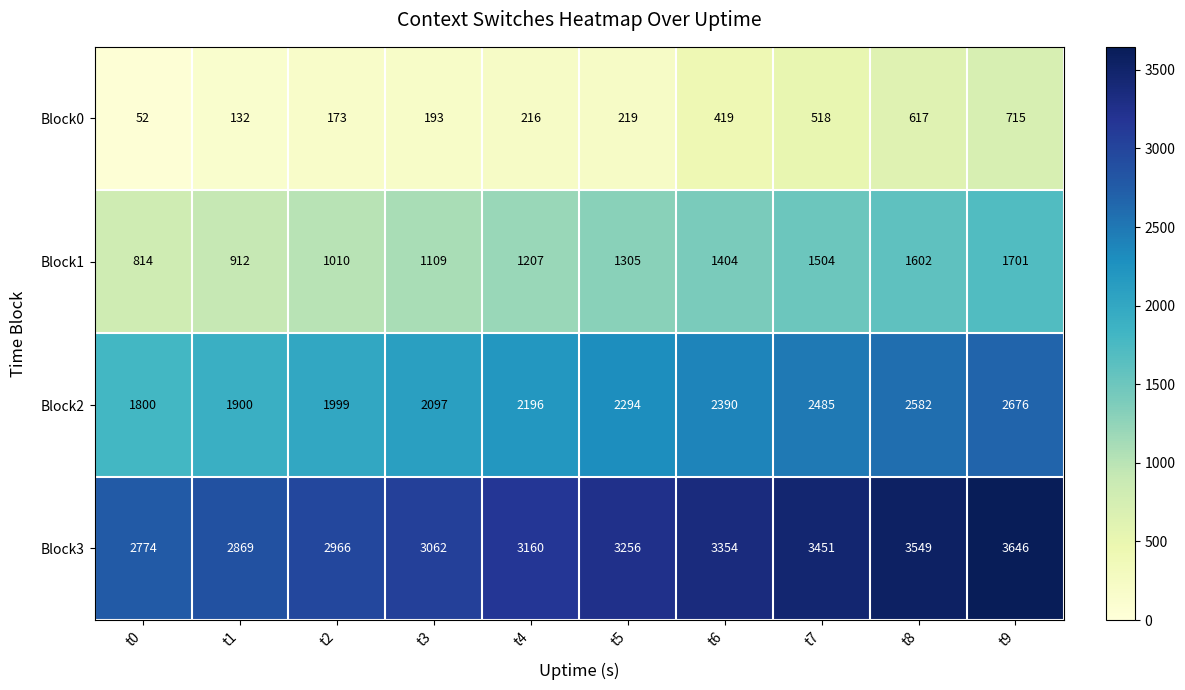

What is the spread (max minus min) of values at t7?

2933